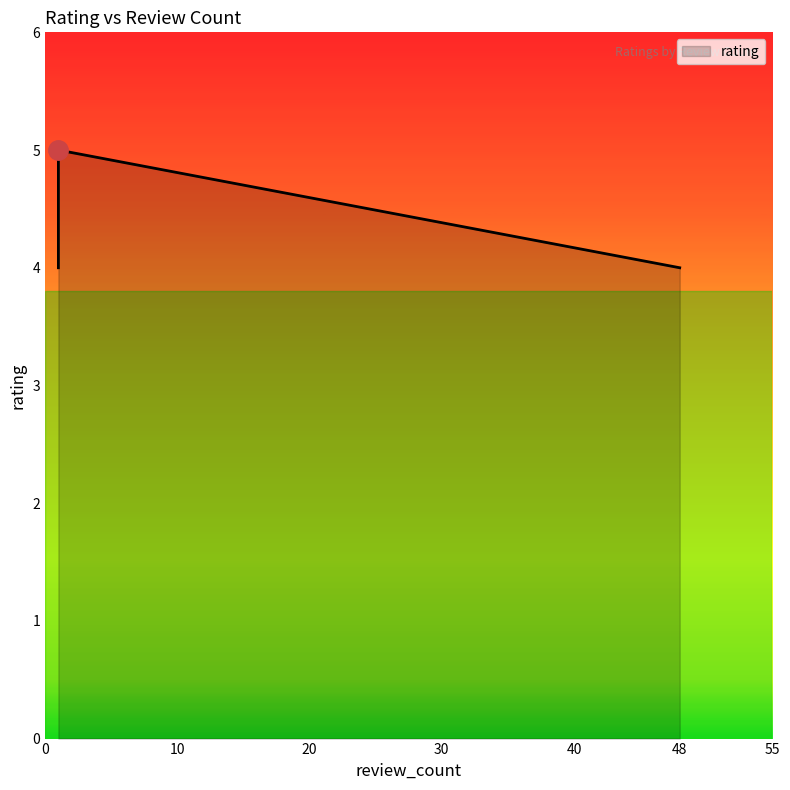

The chart shows a value of 4 at 48. True or false?

True